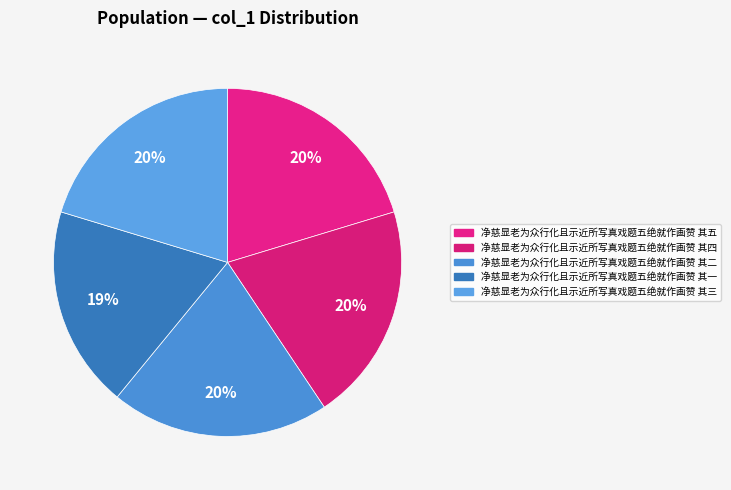

What portion of the pie excludes 净慈显老为众行化且示近所写真戏题五绝就作画赞 其一?

81.3%